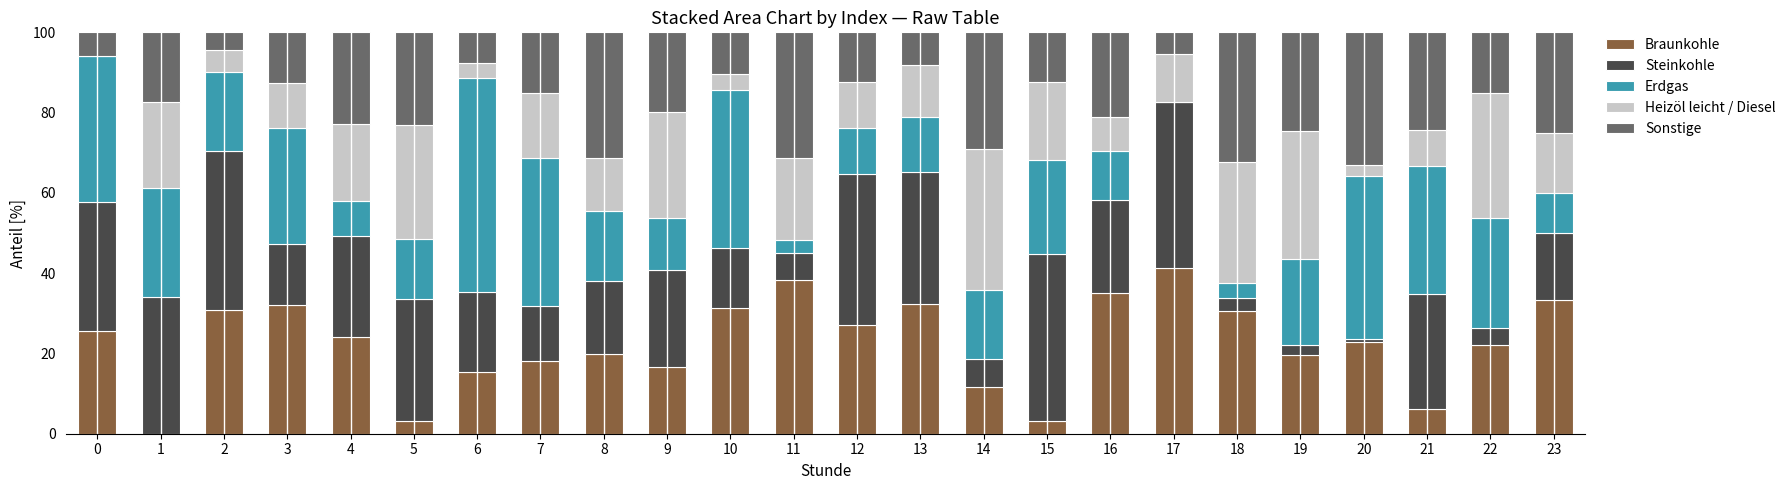

What is the total value across all series at 21?

100.0